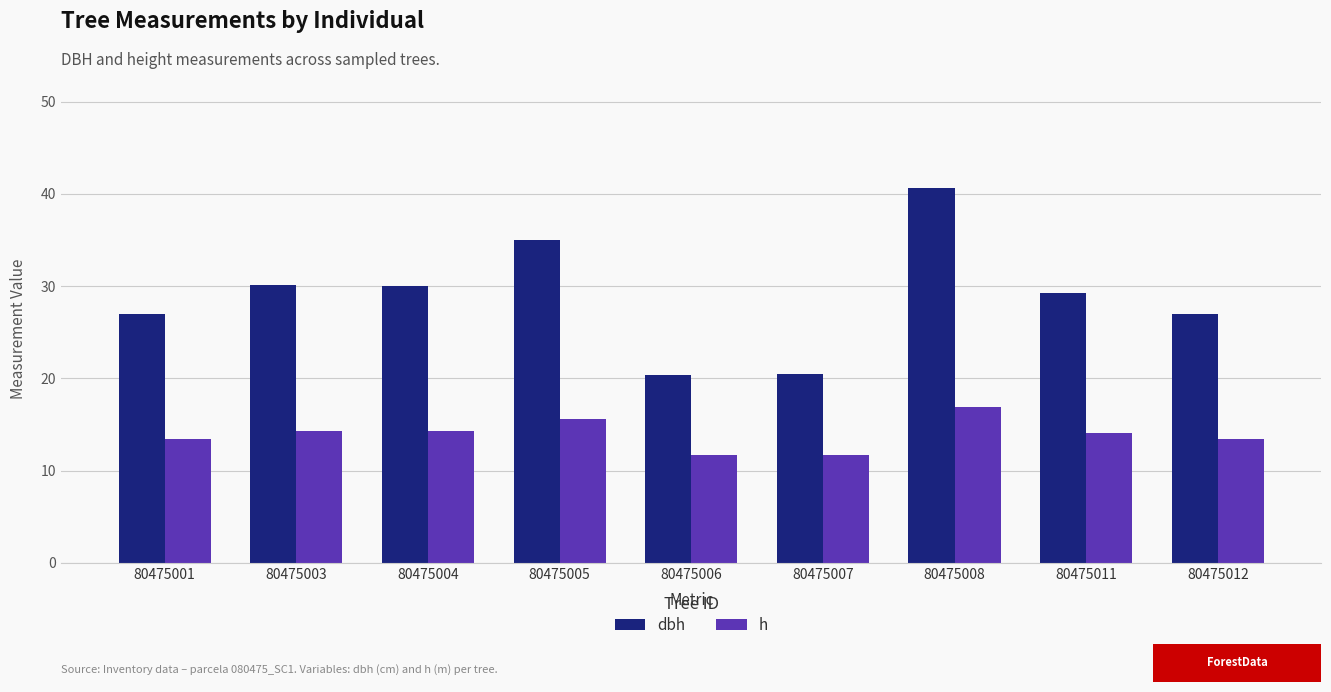

Which series changed the most between 80475005 and 80475011?

dbh